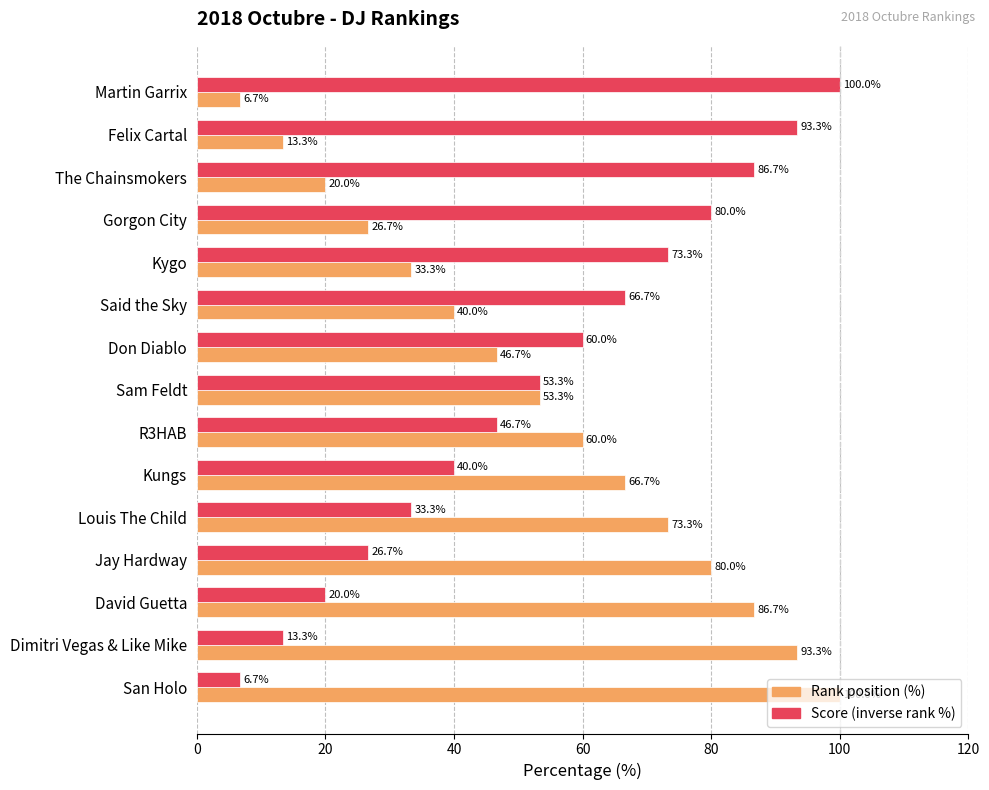

What is the spread (max minus min) of values at Louis The Child?

40.0